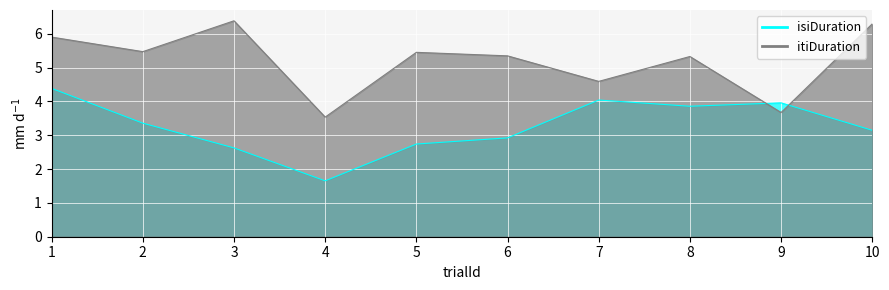

How many interior local valleys does the itiDuration series have?

4